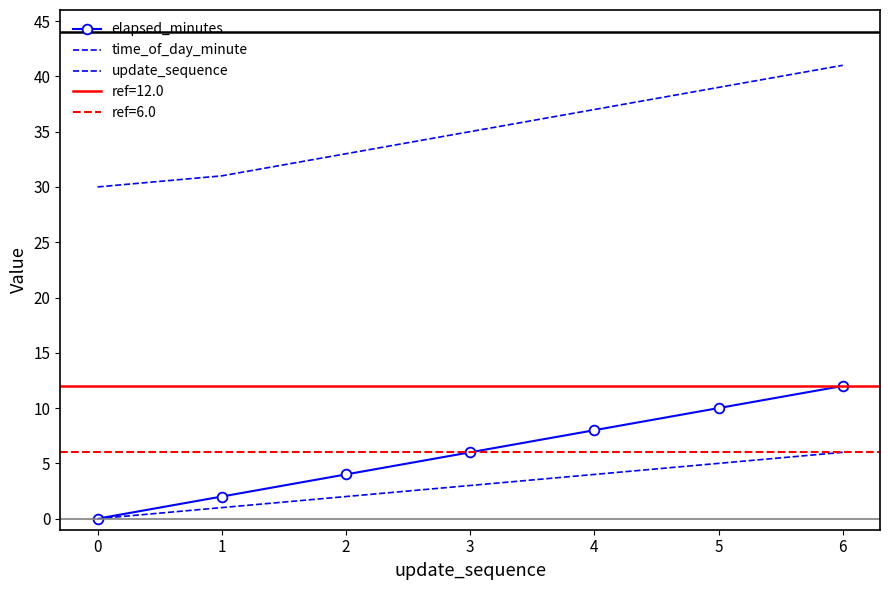

Count the number of categories in the chart.

7